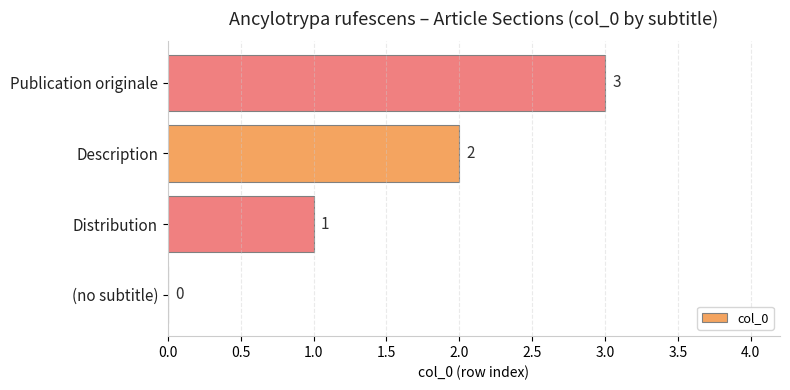

Which label corresponds to the largest value in the chart?

Publication originale